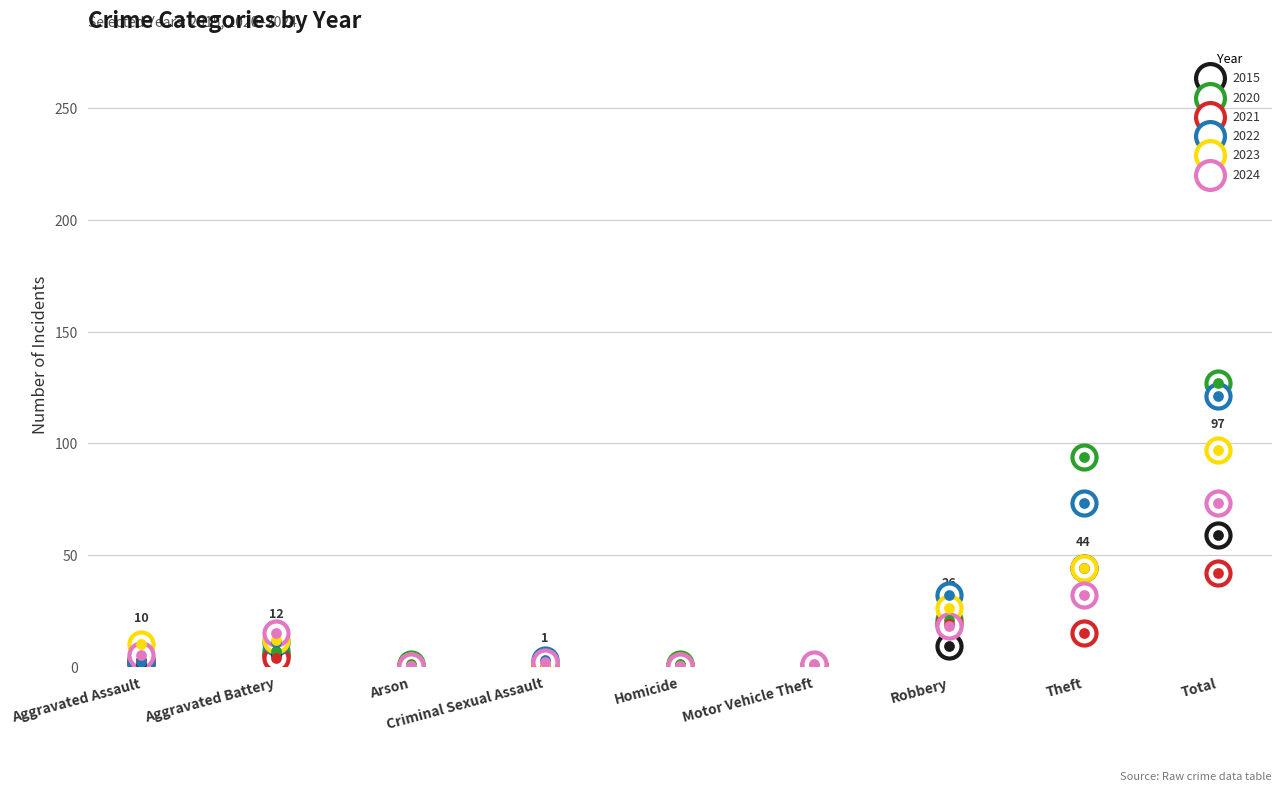

Is the value of 2021 at Arson greater than the value of 2024 at Robbery?

No